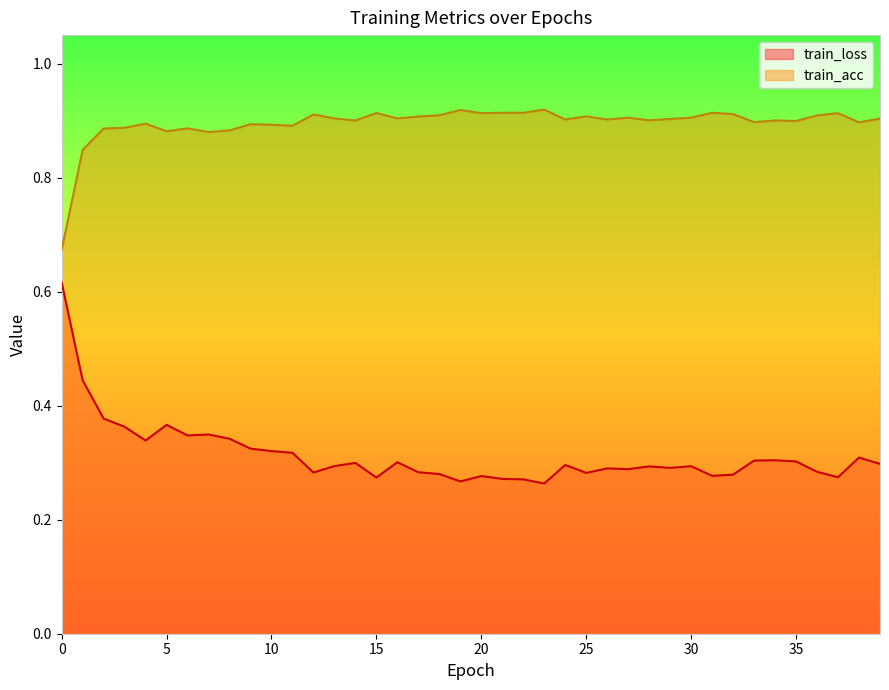

Which series has the largest range (max minus min)?

train_loss